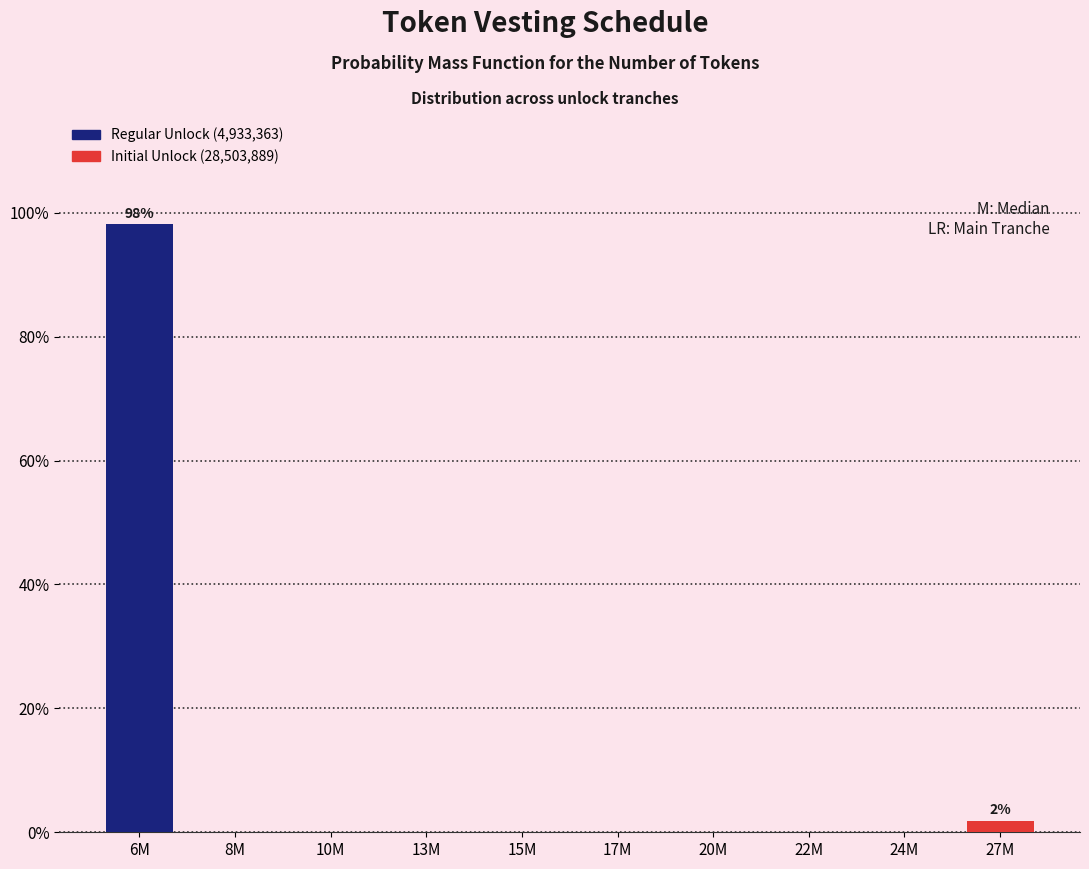

Reading left to right, extract all data points from this chart.

6M=98.1	8M=0.0	10M=0.0	13M=0.0	15M=0.0	17M=0.0	20M=0.0	22M=0.0	24M=0.0	27M=1.9